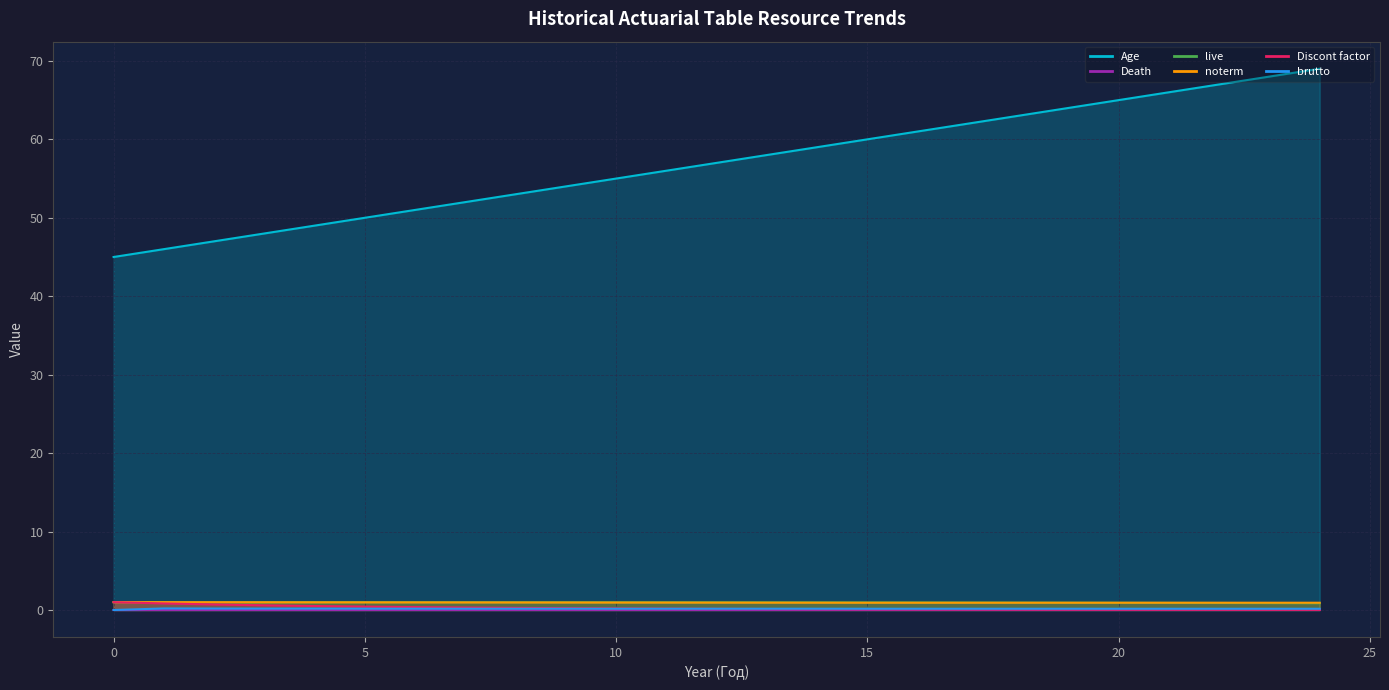

What are all the series names shown in the legend?

Age, Death, live, noterm, Discont factor, brutto